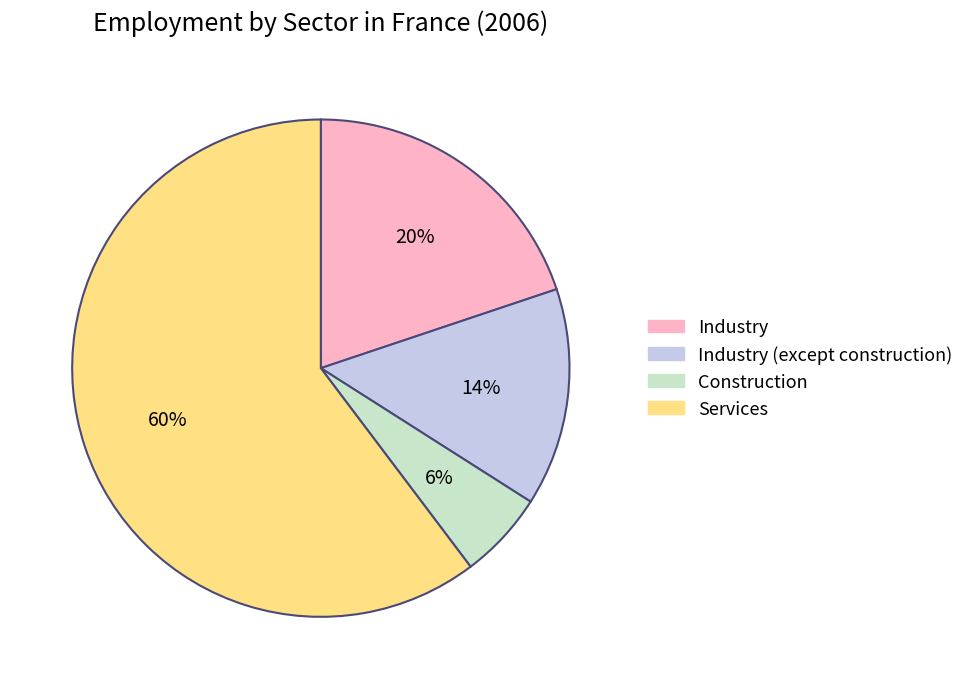

To the nearest percent, what is the average slice percentage?

25%